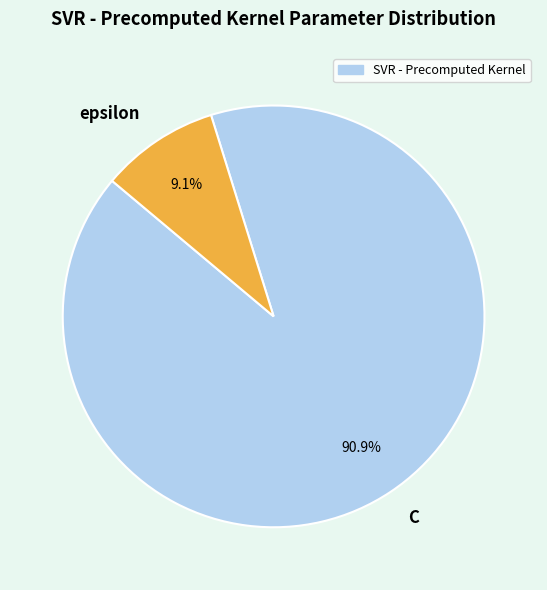

The epsilon slice represents 1% of the pie. True or false?

False